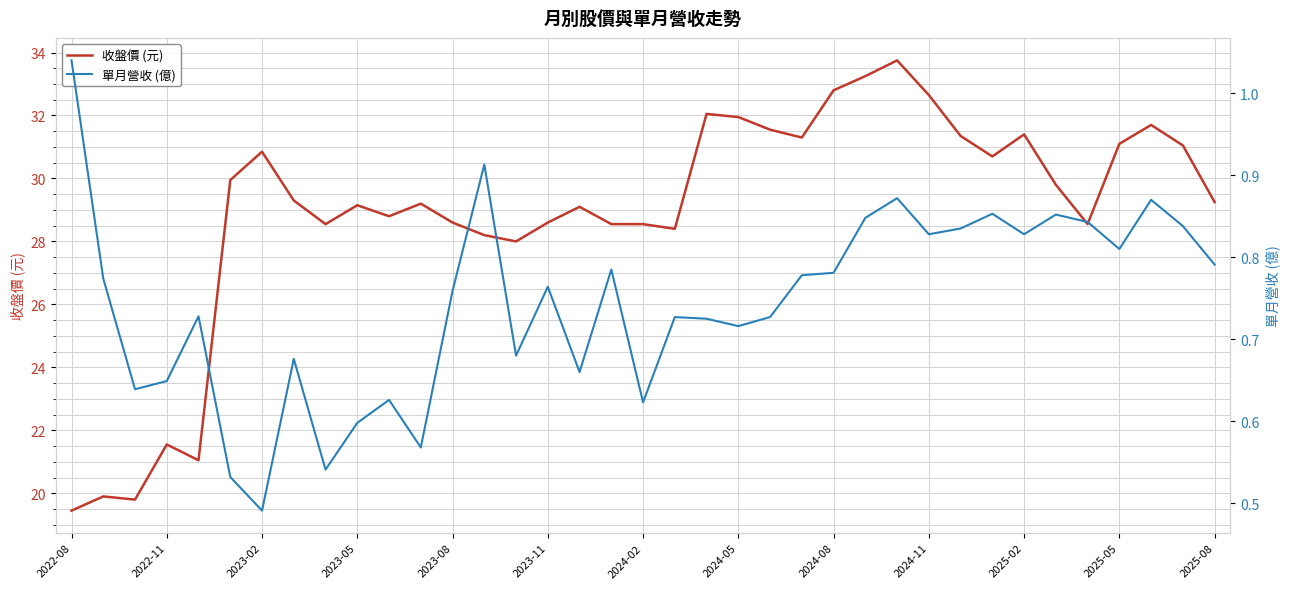

At which label does 收盤價 (元) reach its minimum?

2022-08